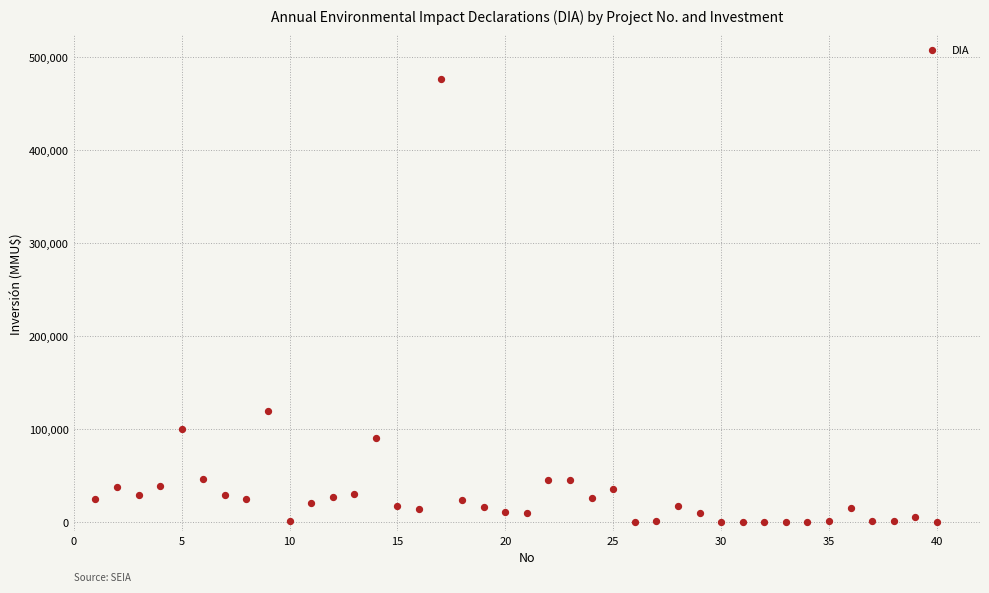

What is the range of Y values (max minus min)?

476000